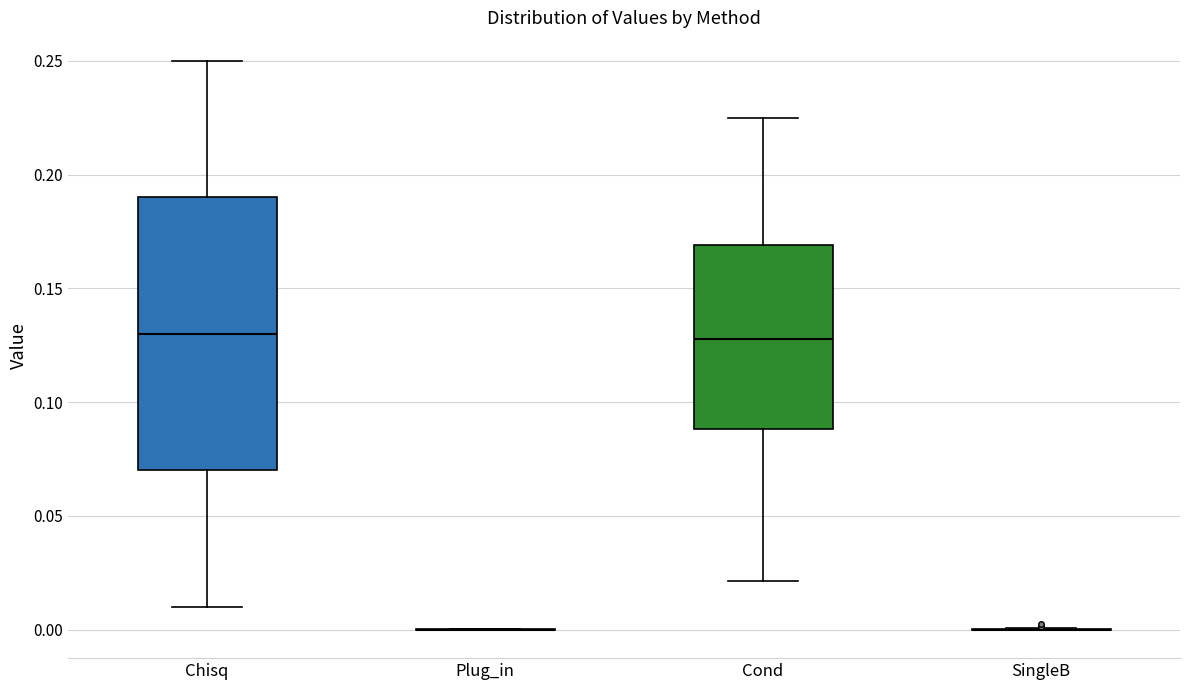

Reading left to right, read every box against the y-axis: the position of its median line, the range the box covers, and the ends of its whiskers. The values are not printed on the chart, so give them approximately, as read against the axis.

Chisq: median 0.130, box 0.070 to 0.190, whiskers 0.010 to 0.250
Plug_in: box collapsed to a line at 0.000, whiskers 0.000 to 0.000
Cond: median 0.130, box 0.090 to 0.170, whiskers 0.020 to 0.225
SingleB: box collapsed to a line at 0.000, whiskers 0.000 to 0.000